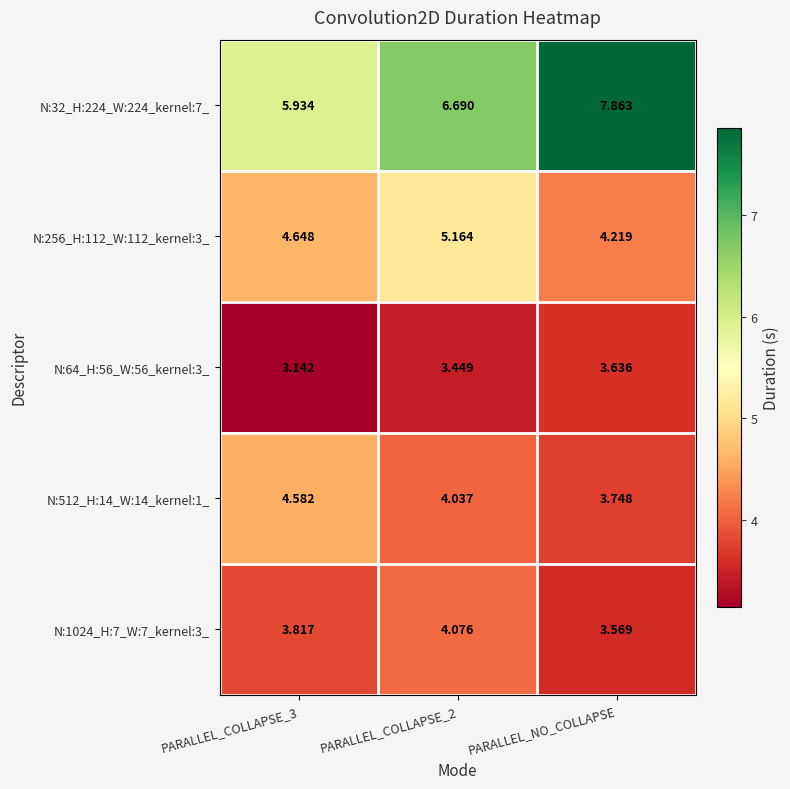

Which category has the highest value in the N:32_H:224_W:224_kernel:7_ series?

PARALLEL_NO_COLLAPSE